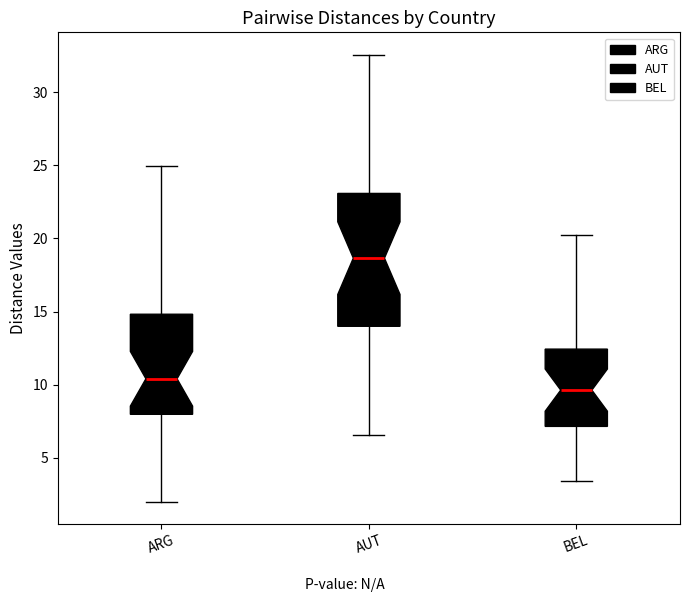

Reading left to right, transcribe this box plot: for each box, give where its median line is, the range the box spans, and where its two whiskers end, as read against the y-axis. The values are not printed on the chart, so give them approximately, as read against the axis.

ARG: median 10.5, box 8.0 to 15.0, whiskers 2.0 to 25.0
AUT: median 18.5, box 14.0 to 23.0, whiskers 6.5 to 32.5
BEL: median 9.5, box 7.0 to 12.5, whiskers 3.5 to 20.0